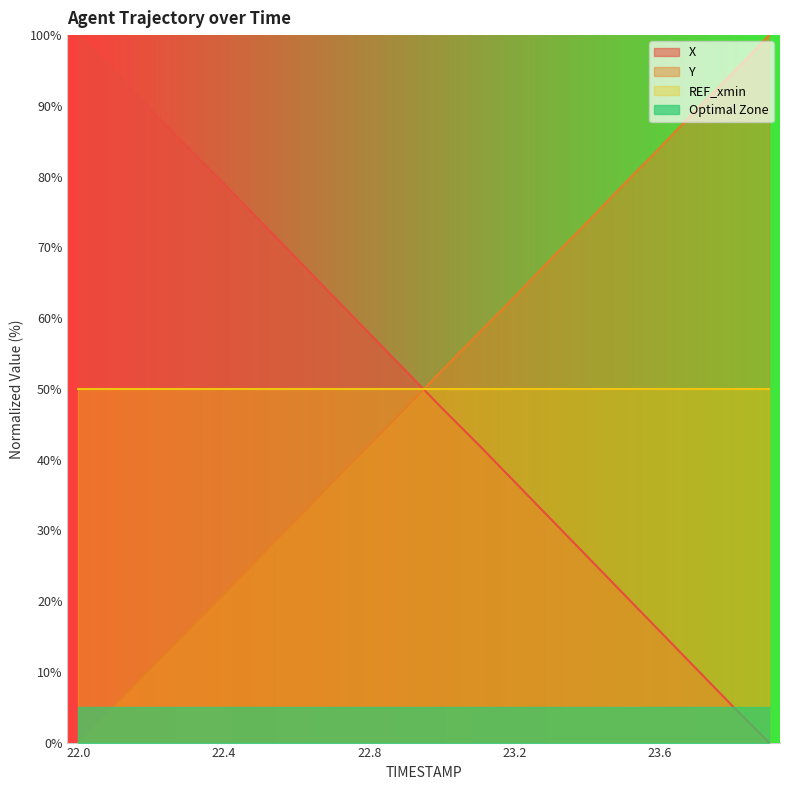

How many lines are shown in the chart?

4